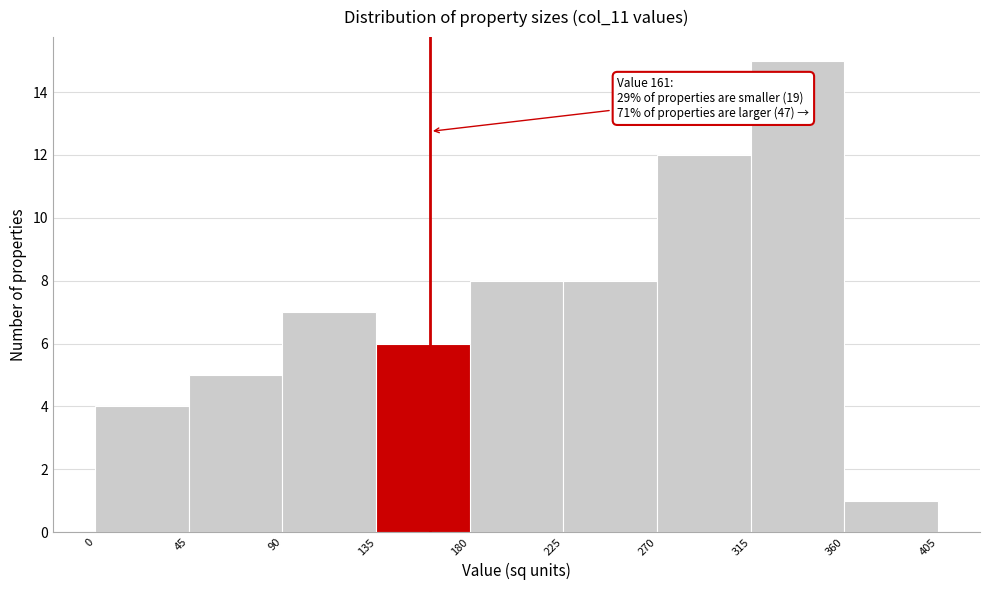

Which range on the x-axis has the tallest bar?

315 to 360